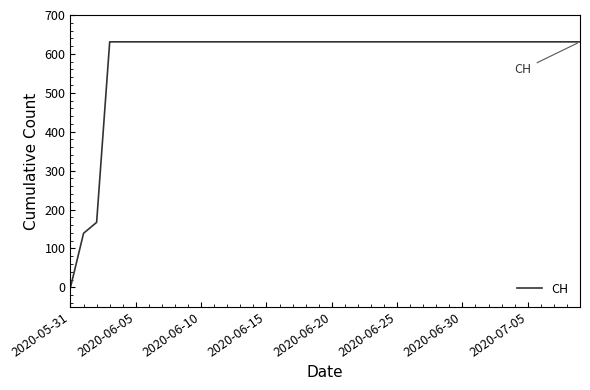

Reading left to right, what are all the values shown in this chart?

0	139	167	631	631	631	631	631	631	631	631	631	631	631	631	631	631	631	631	631	631	631	631	631	631	631	631	631	631	631	631	631	631	631	631	631	631	631	631	631